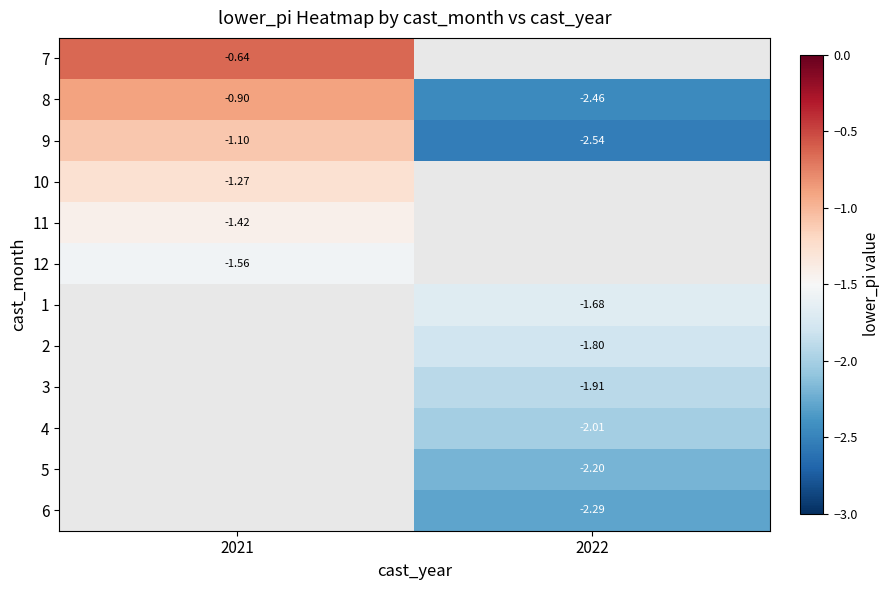

How many categories are shown in the chart?

2